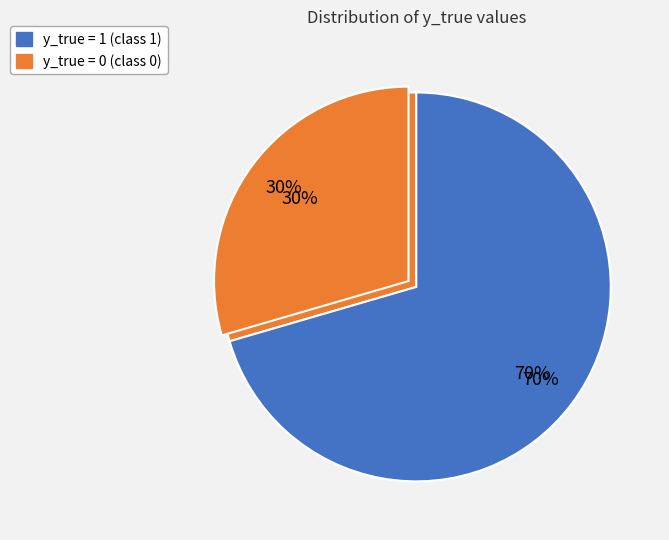

What percentage is the y_true = 0 slice, to the nearest percent?

30%